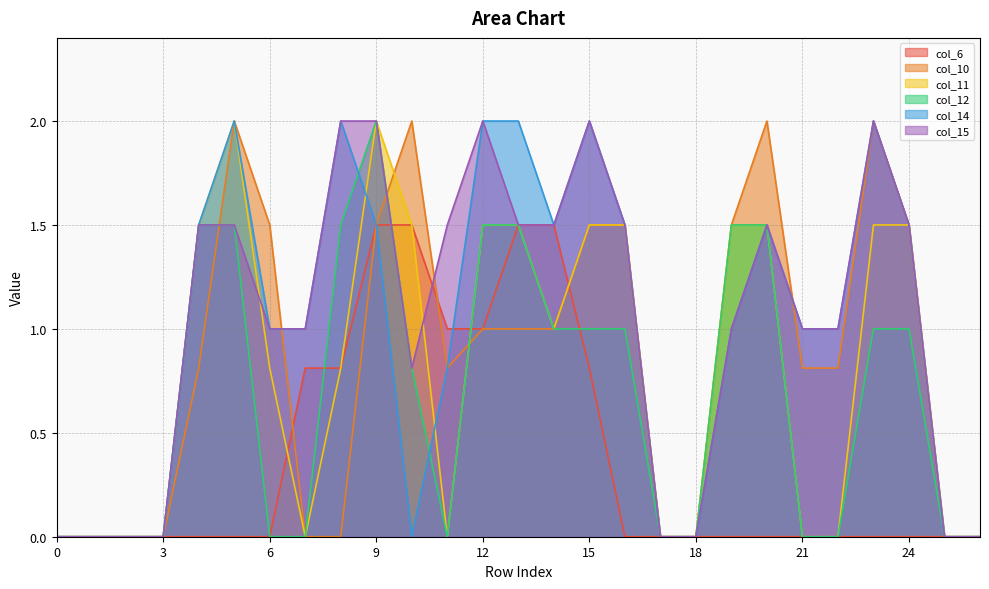

At how many categories does at least one series exceed 0?

19